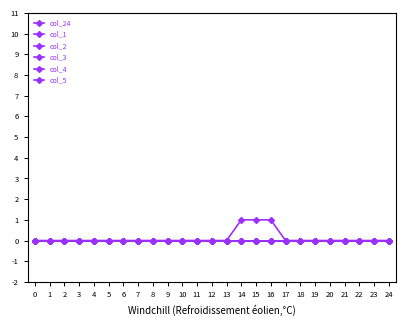

Reading left to right, transcribe all the data shown in this chart.

col_24: 0	0	0	0	0	0	0	0	0	0	0	0	0	0	1	1	1	0	0	0	0	0	0	0	0
col_1: 0	0	0	0	0	0	0	0	0	0	0	0	0	0	0	0	0	0	0	0	0	0	0	0	0
col_2: 0	0	0	0	0	0	0	0	0	0	0	0	0	0	0	0	0	0	0	0	0	0	0	0	0
col_3: 0	0	0	0	0	0	0	0	0	0	0	0	0	0	0	0	0	0	0	0	0	0	0	0	0
col_4: 0	0	0	0	0	0	0	0	0	0	0	0	0	0	0	0	0	0	0	0	0	0	0	0	0
col_5: 0	0	0	0	0	0	0	0	0	0	0	0	0	0	0	0	0	0	0	0	0	0	0	0	0